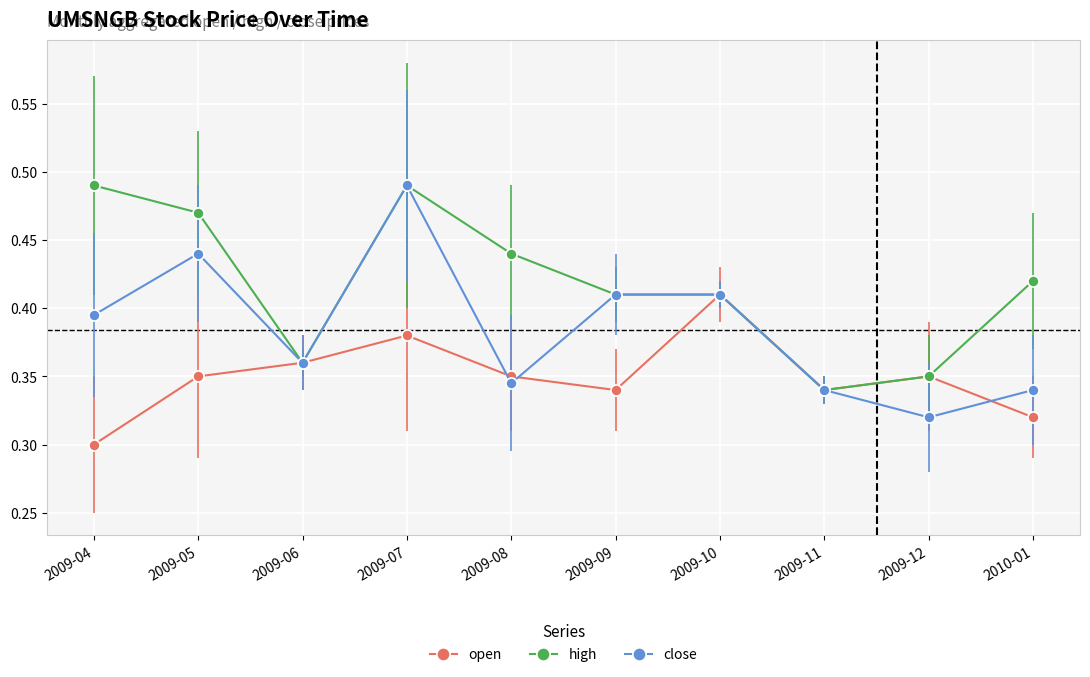

At which category is the sum across all series the highest?

2009-07